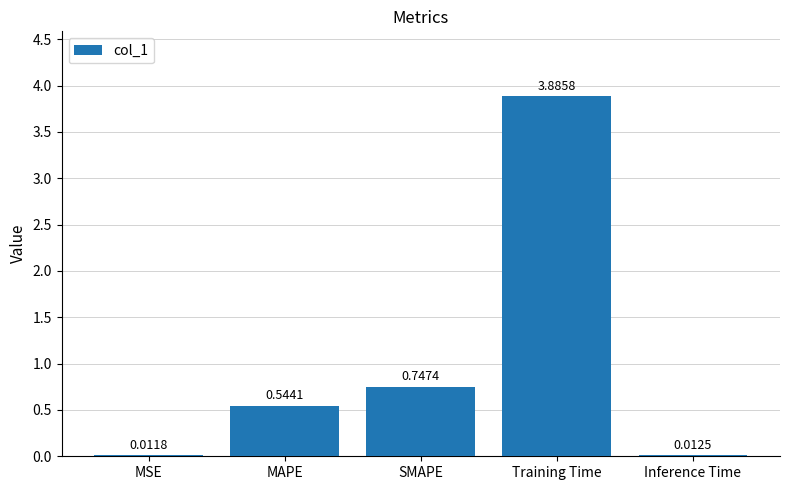

Which label corresponds to the largest value in the chart?

Training Time